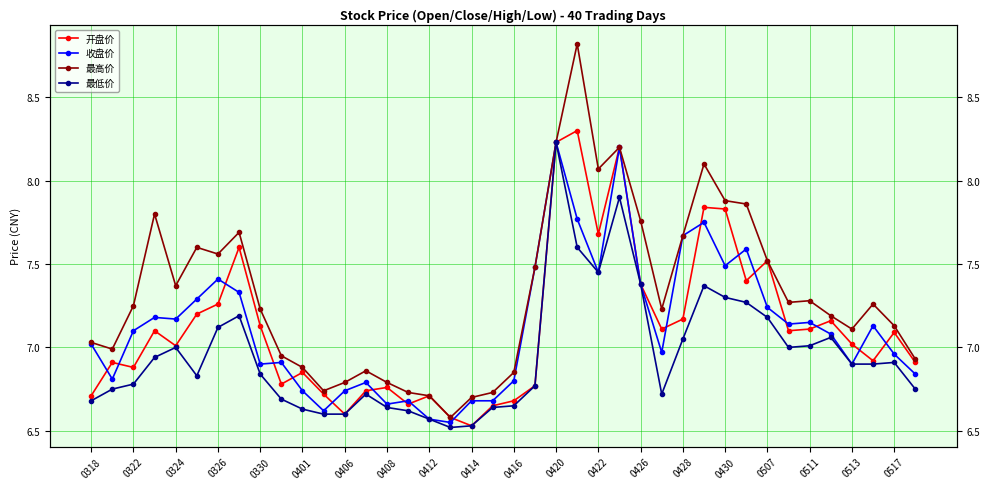

Which has a higher value, 23 or 25?

23